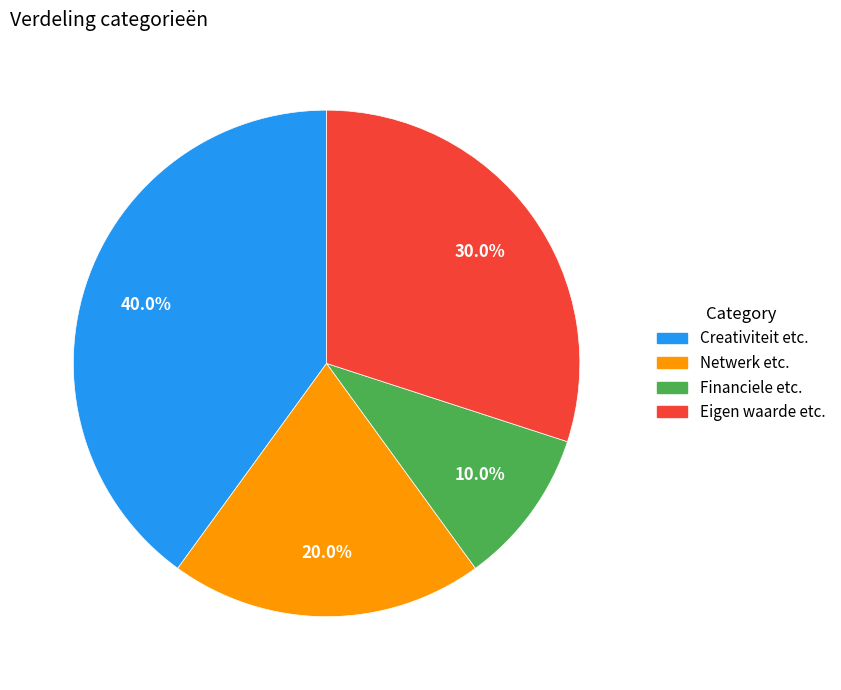

How many segments does this pie chart have?

4